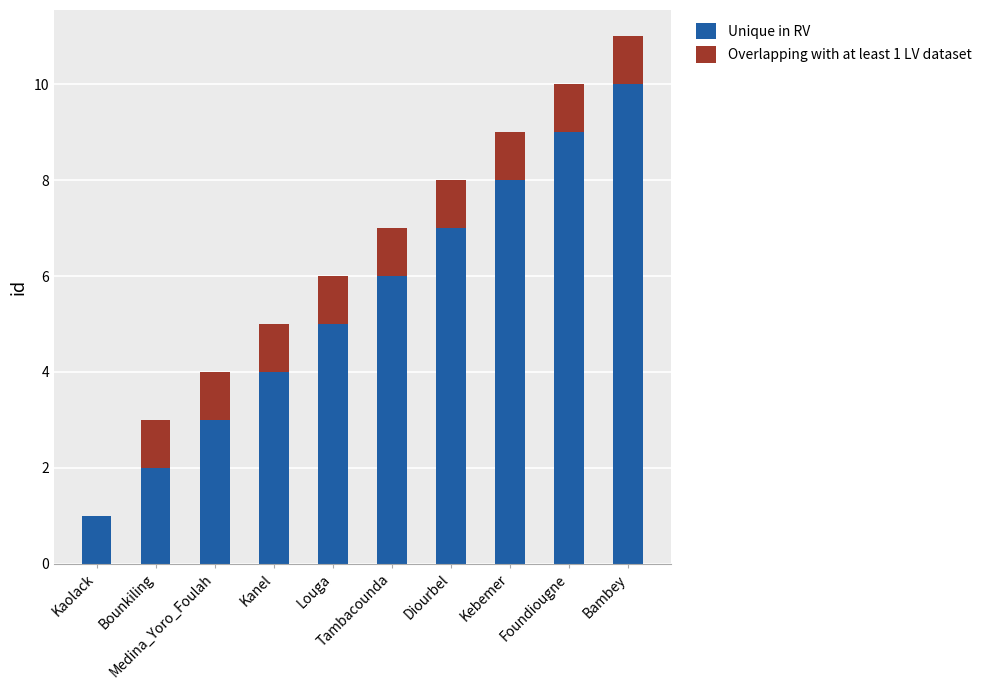

What is the sum of all Unique in RV values?

55